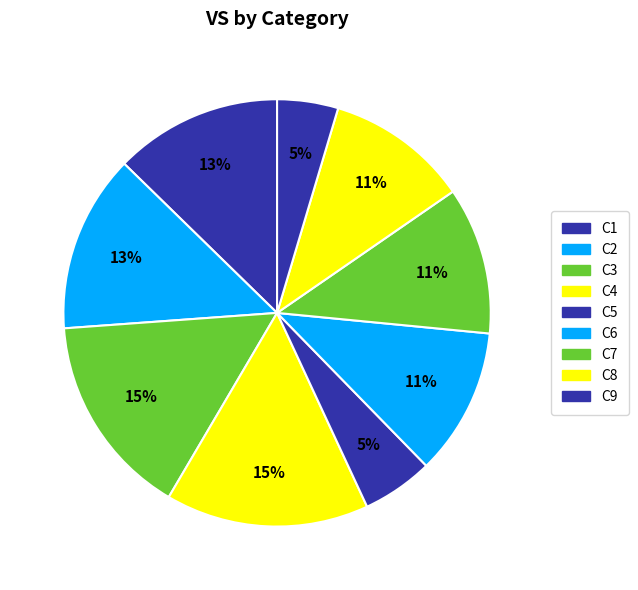

What percentage is NOT represented by C5?

94.6%